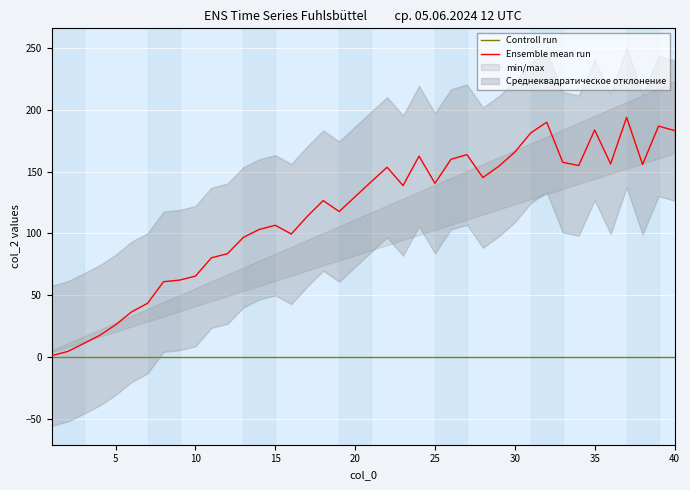

The Ensemble mean run series shows 129.7 at 20. True or false?

True